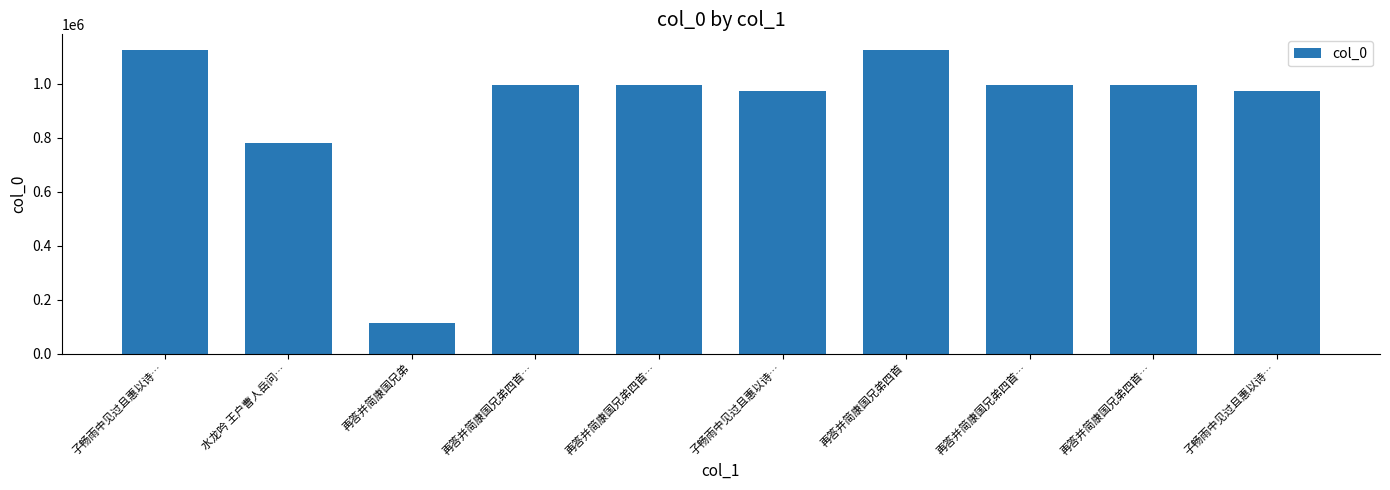

Read the value at 水龙吟 王户曹人岳问…, to the nearest 50.

779750